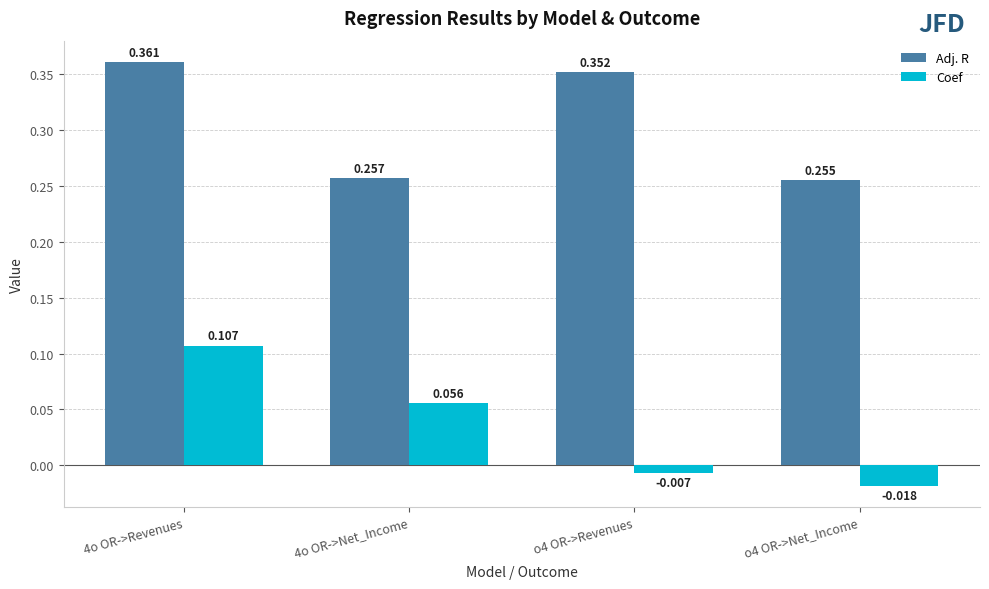

Rank the series by their average value, from highest to lowest.

Adj. R, Coef